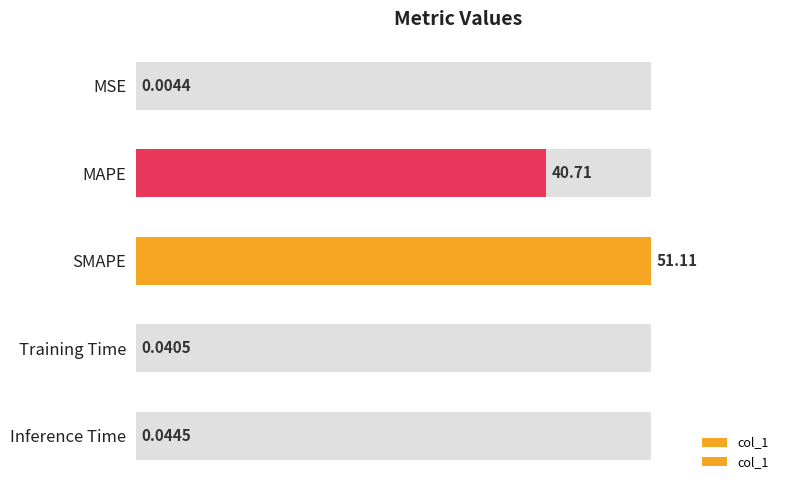

What is the change in value from 1 to 4?

-40.7